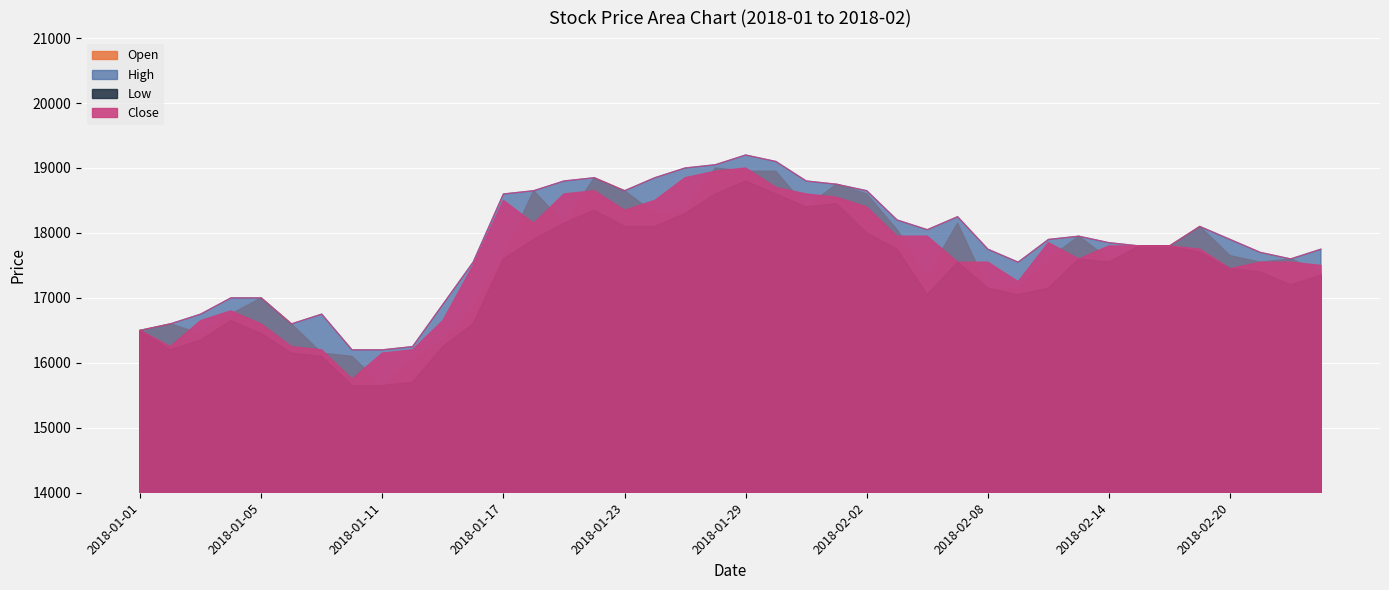

At which category does the chart reach its minimum across all series?

2018-01-11